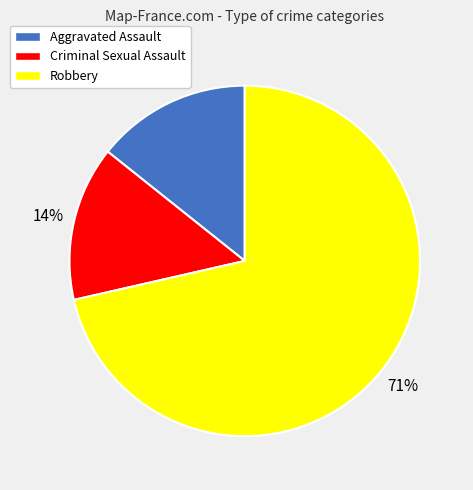

Which slice is the largest?

Robbery